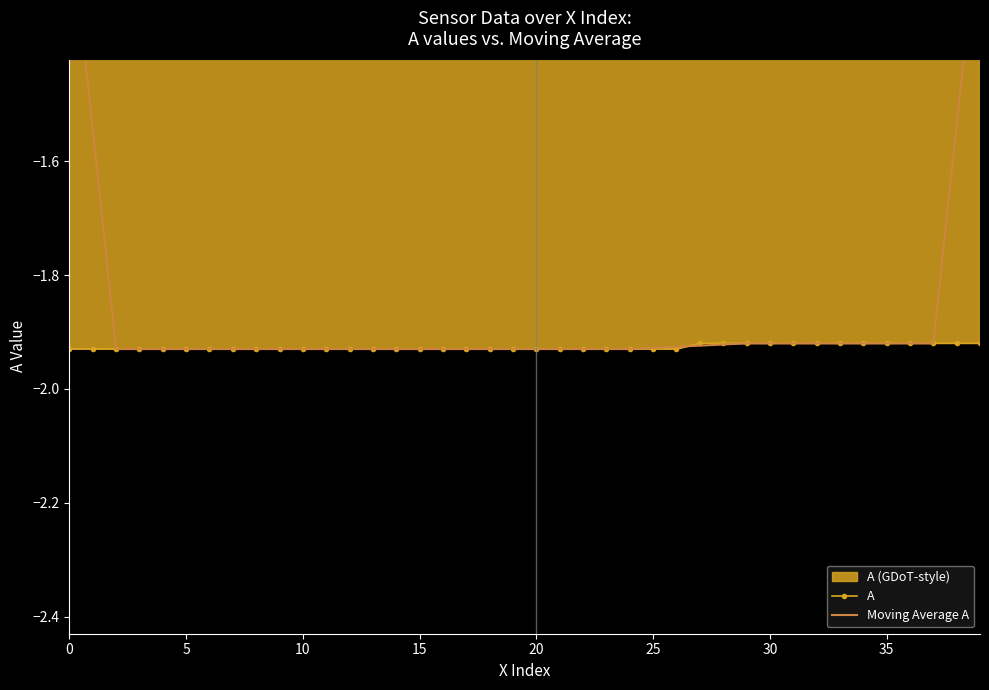

What is the approximate value of A at 20?

-1.9